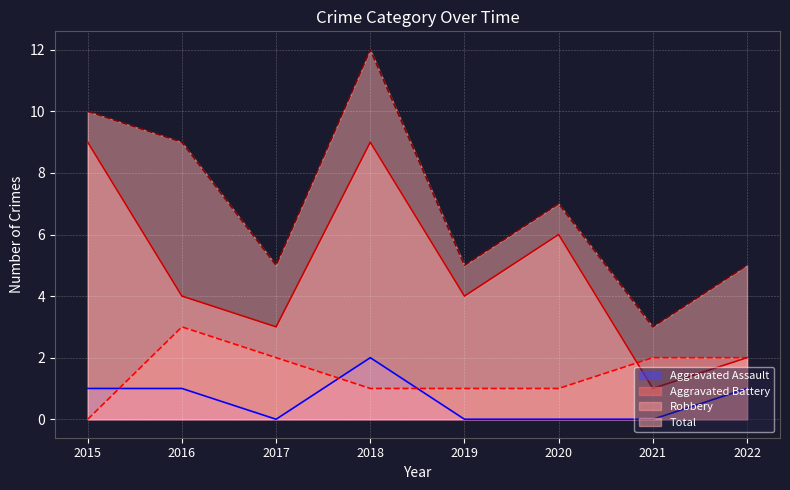

The Aggravated Battery series shows 1 at 2019. True or false?

False